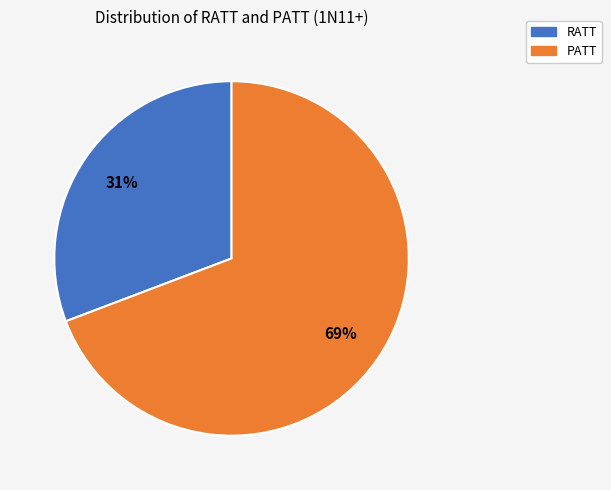

To the nearest percent, what is the difference between the largest and smallest slice percentages?

38%